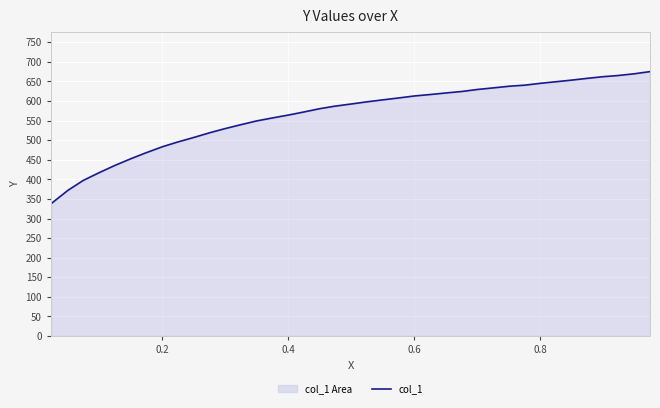

What is the sum of all values?

22056.3